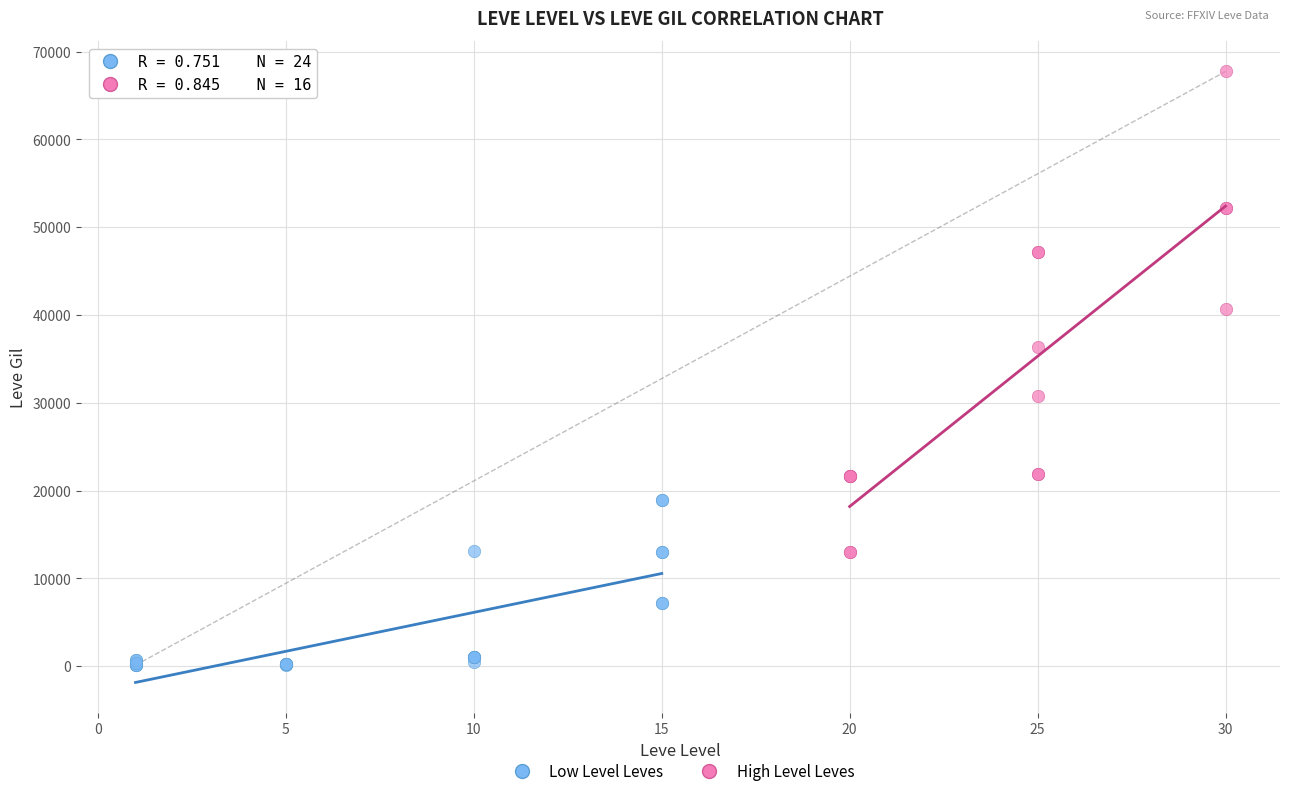

What are all the series names shown in the legend?

Low Level Leves, High Level Leves